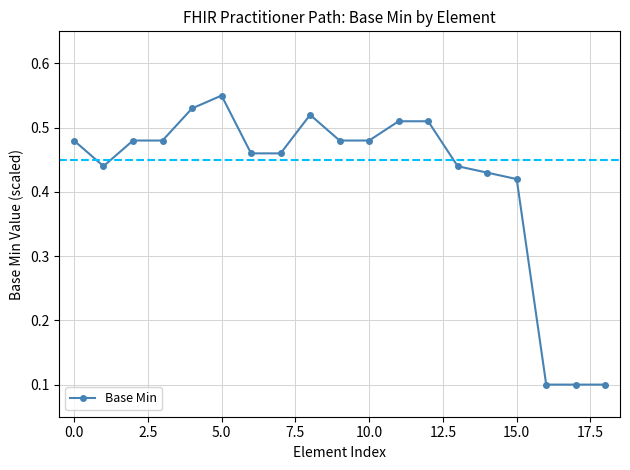

Count the values in the range 0 to 1.

19